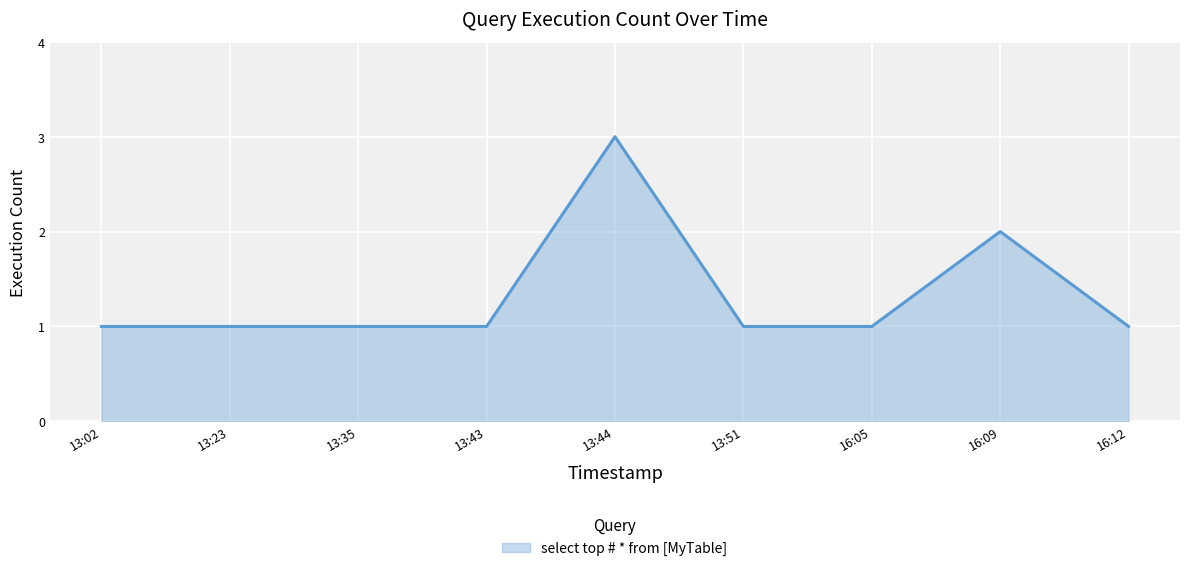

True or false: the data shows 3 at 13:44.

True